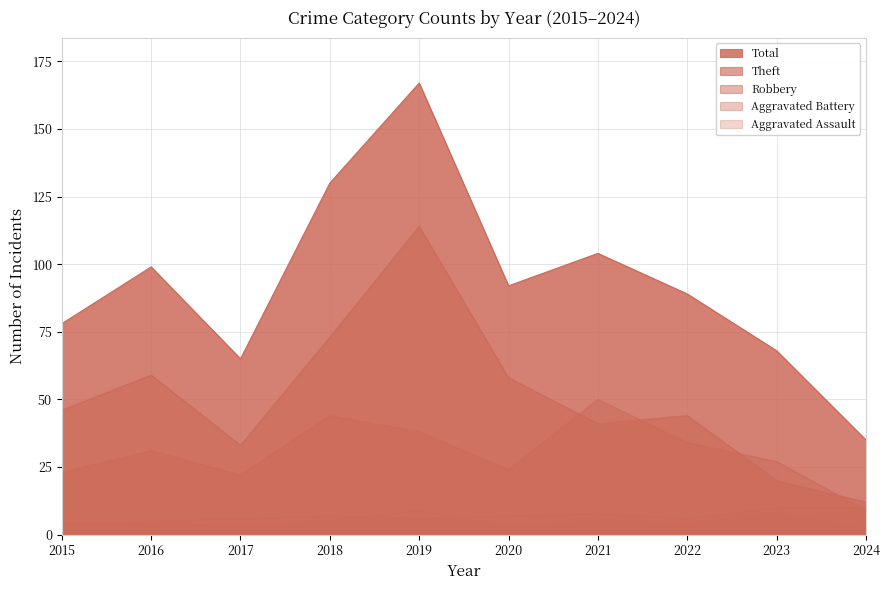

What is the spread (max minus min) of values at 2024?

33